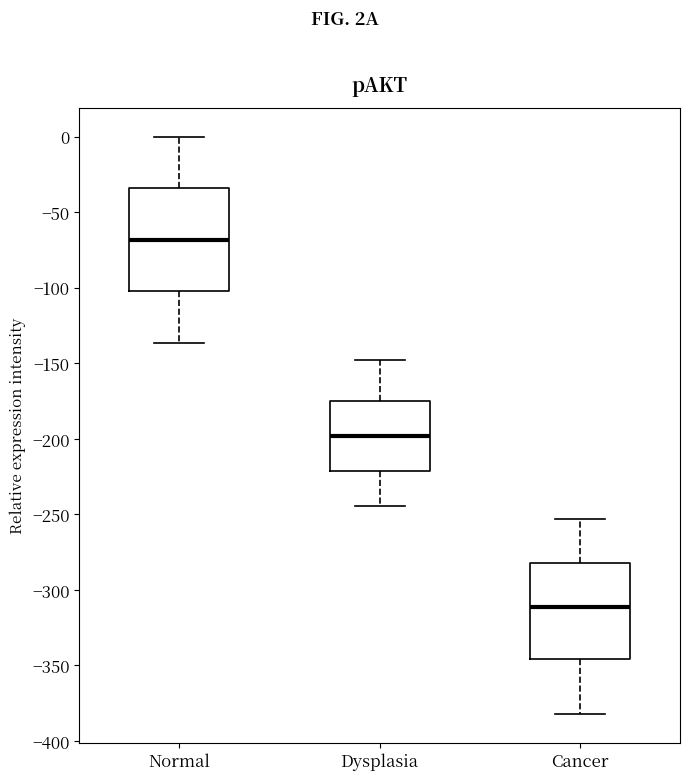

Which box's median line is the highest?

Normal